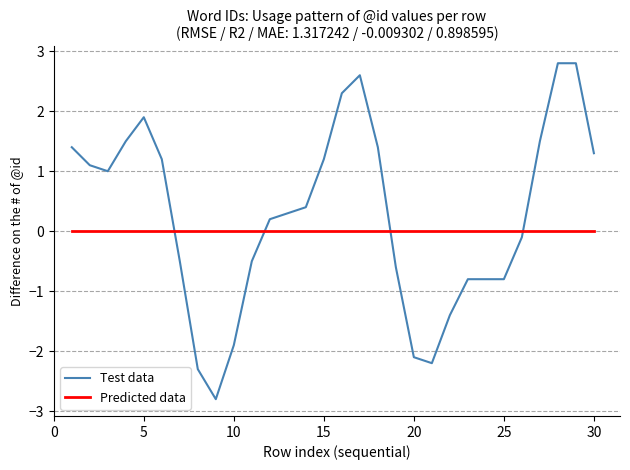

Which series has the largest total across all categories?

Test data